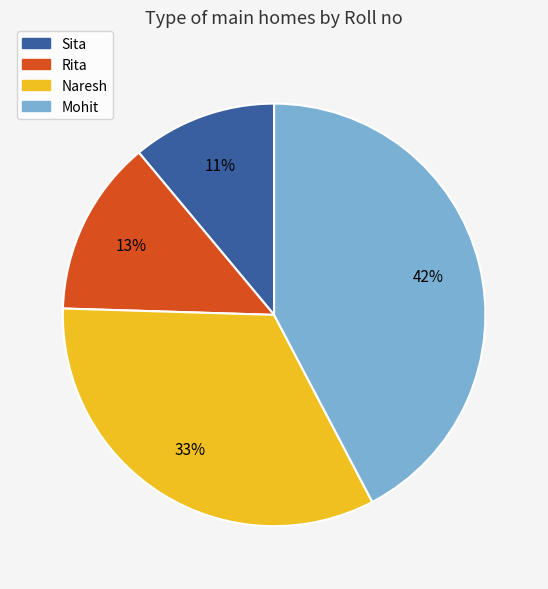

What percentage is the Mohit slice, to the nearest percent?

42%